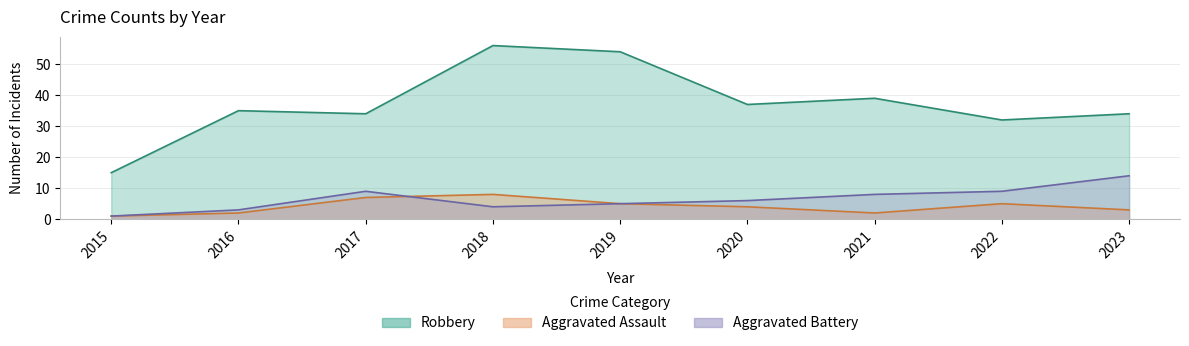

What is the spread (max minus min) of values at 2019?

49